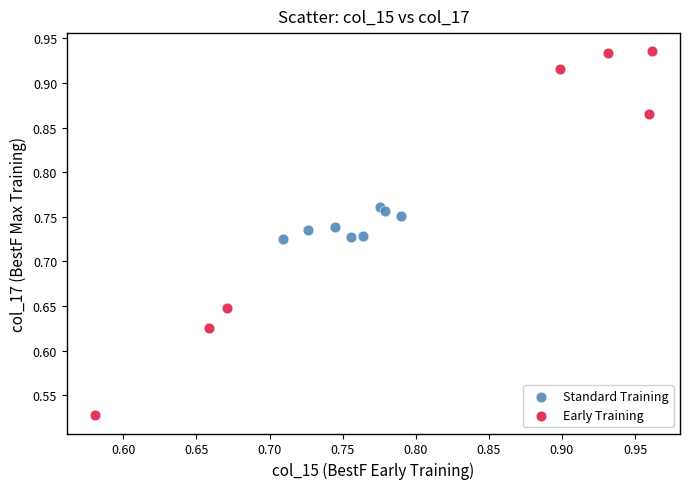

Which series contains the highest Y value?

Early Training